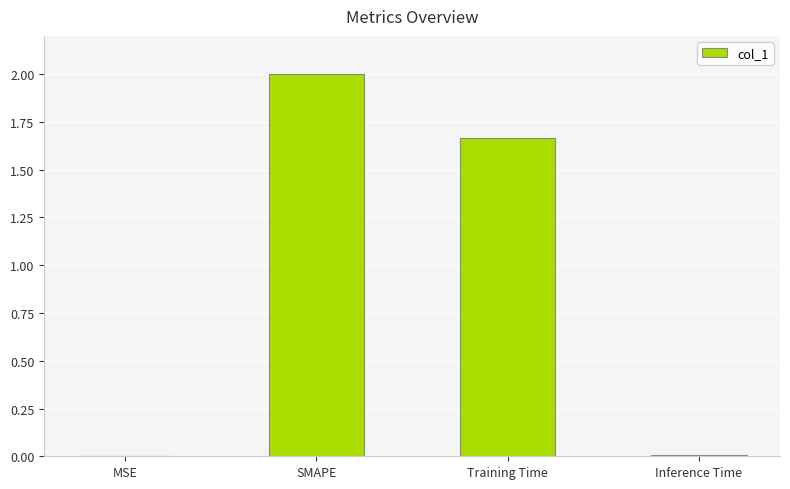

The chart shows a value of 0.0 at Inference Time. True or false?

True